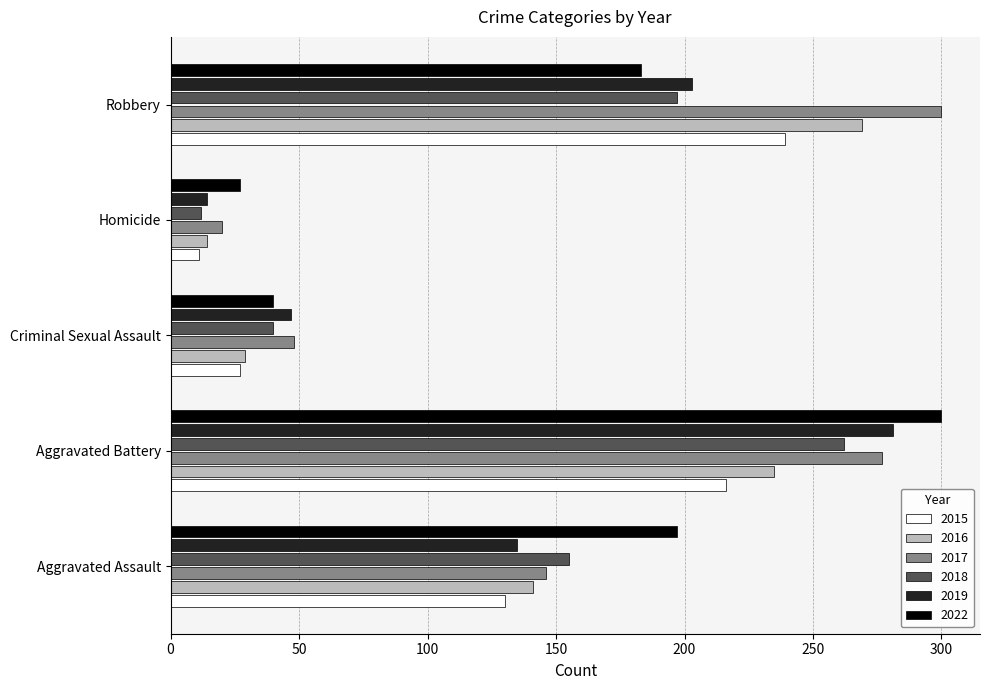

Count the 2019 values in the range 47 to 203.

3